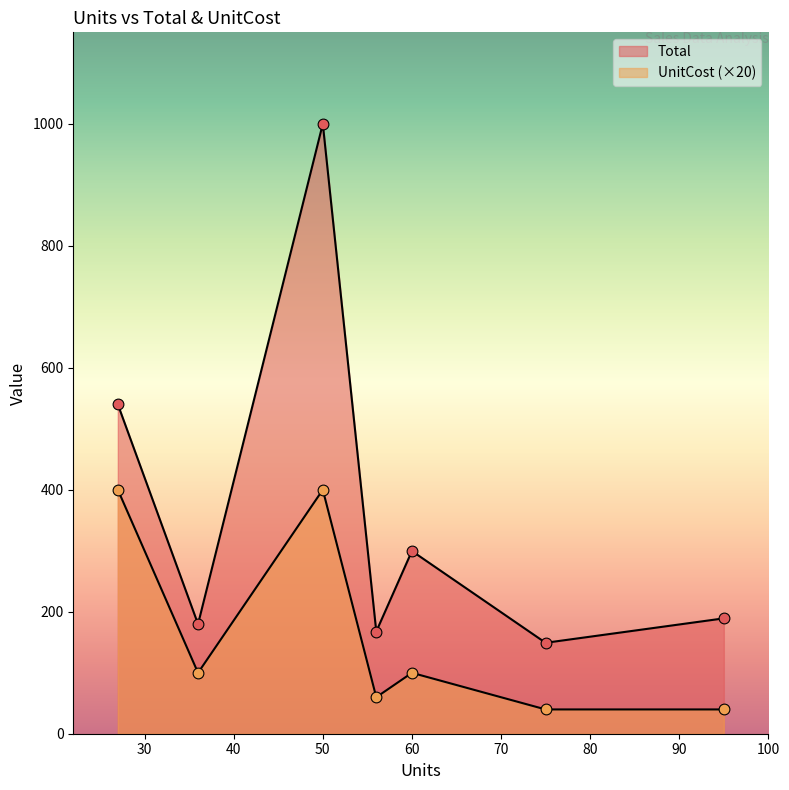

Which series contains the lowest Y value?

UnitCost